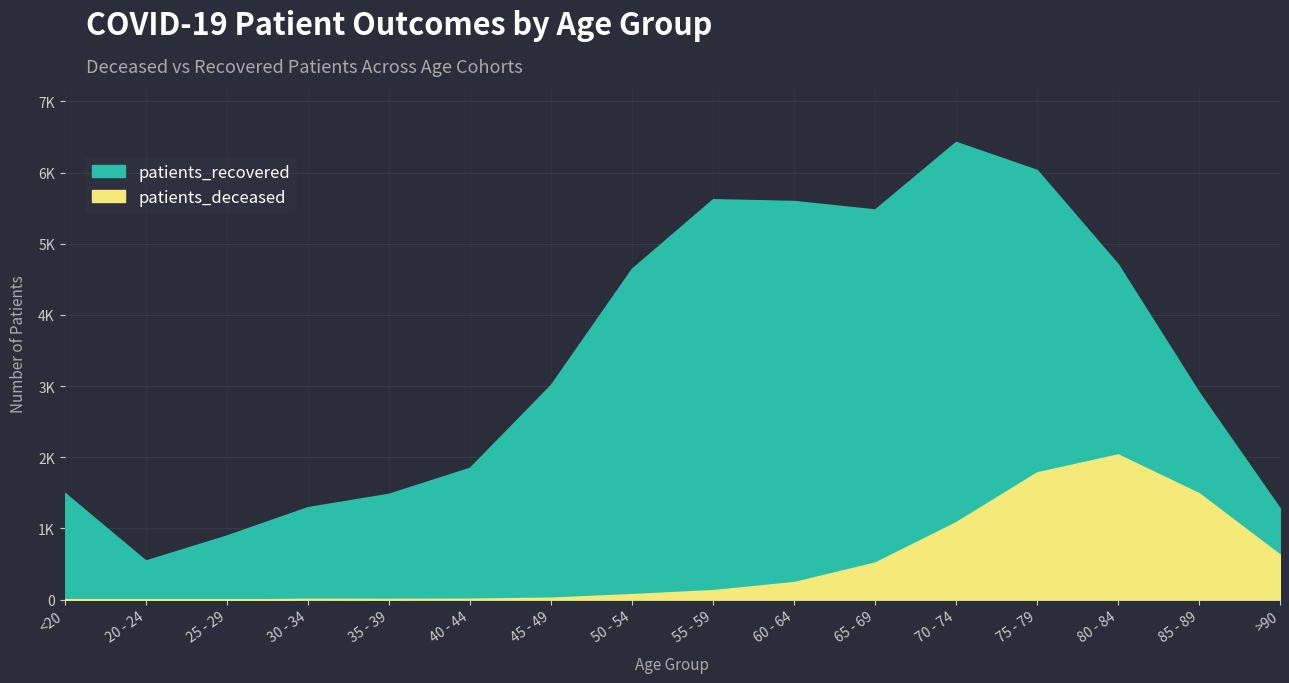

What is the minimum value for patients_deceased?

2